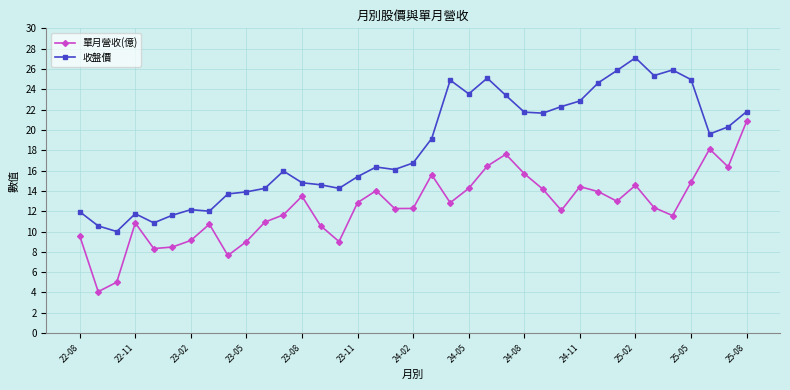

List the series in order of their overall mean, highest first.

收盤價, 單月營收(億)